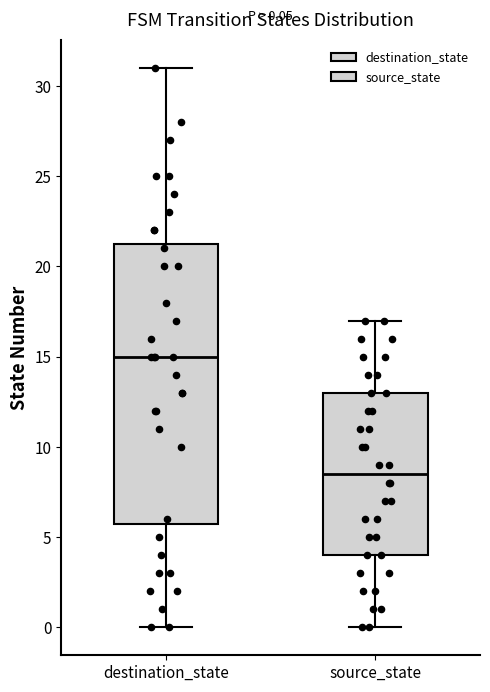

Comparing the boxes themselves (not the whiskers), which one is the tallest?

destination_state